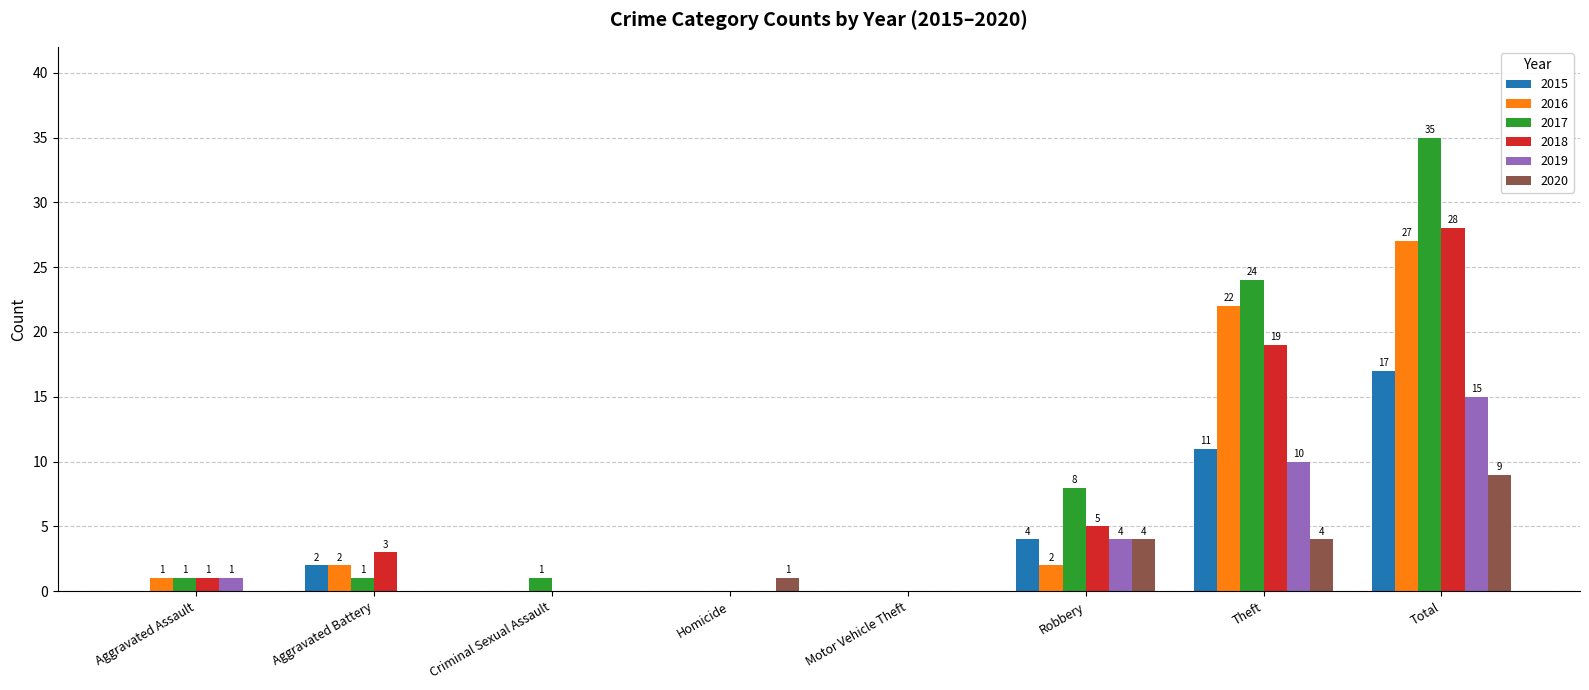

How many distinct data groups are displayed?

6